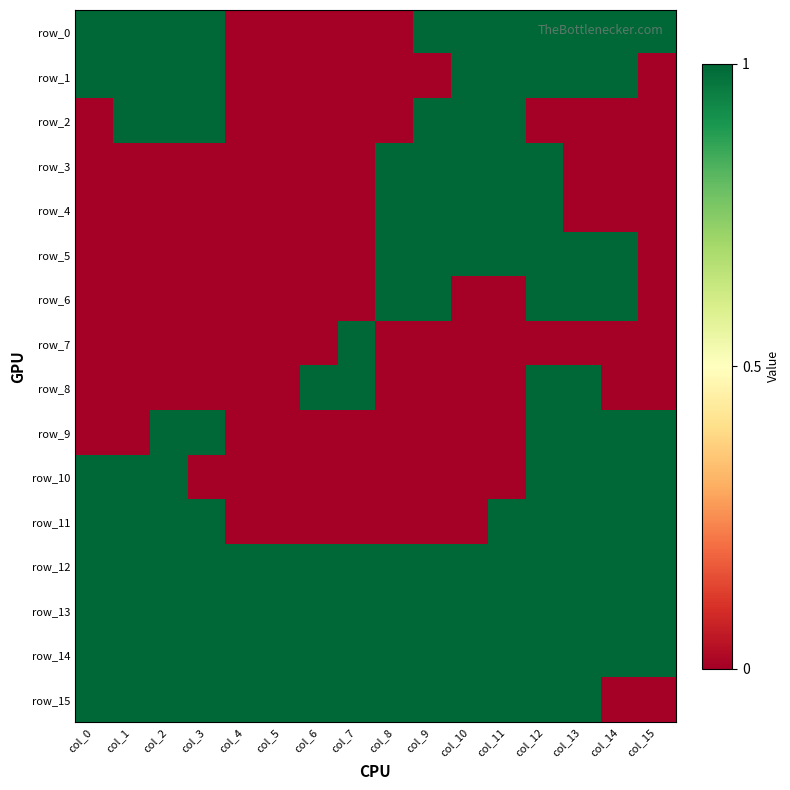

At which label does row_8 reach its peak?

col_6